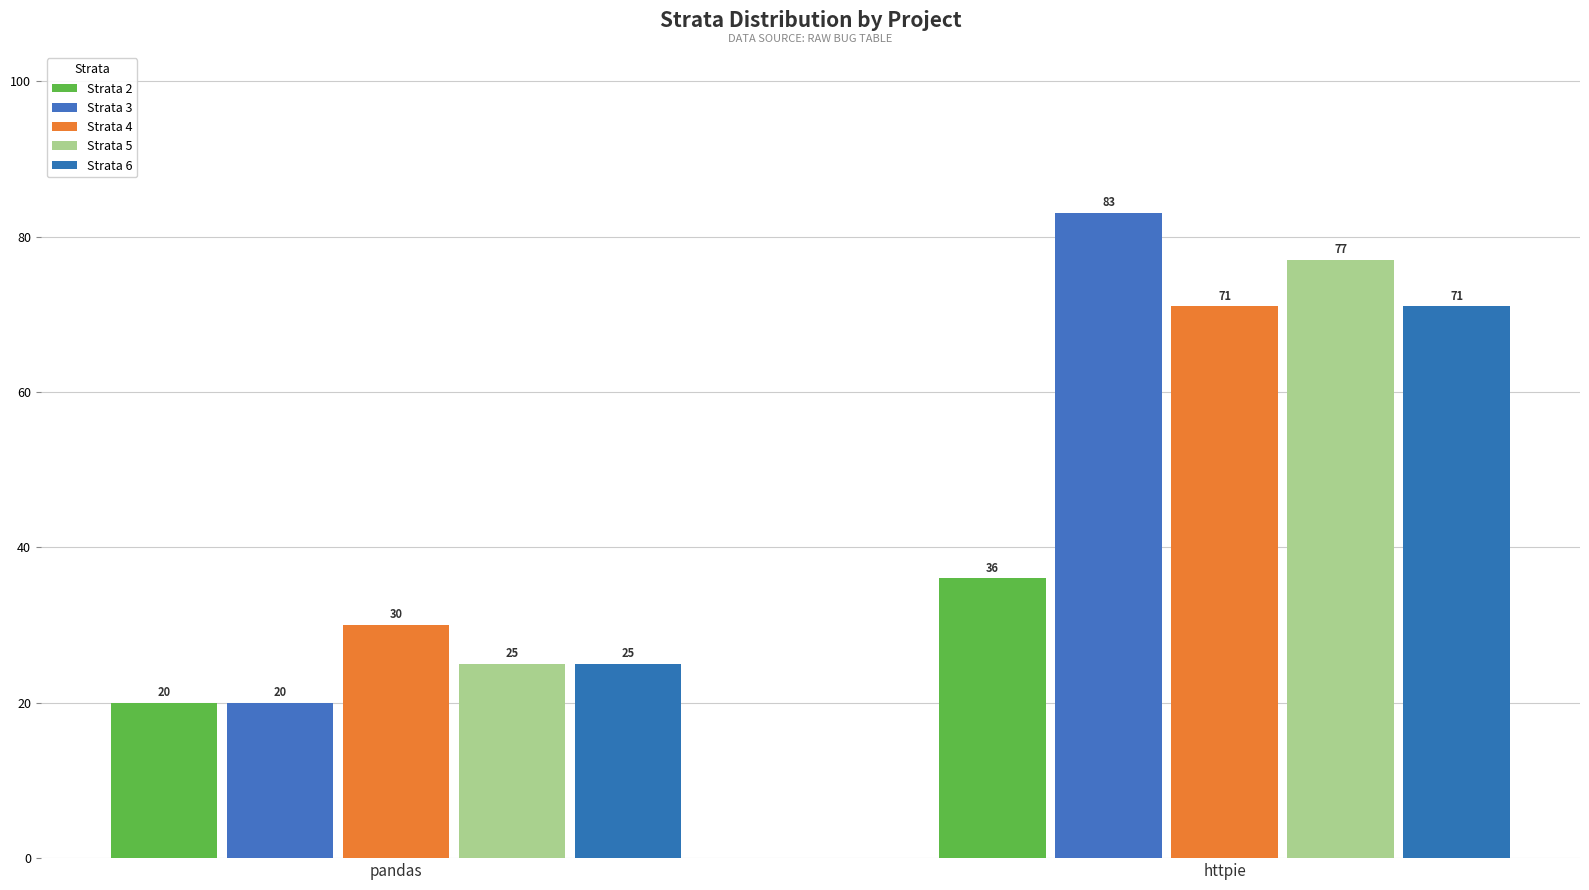

How many values in the Strata 5 series are below 77?

1